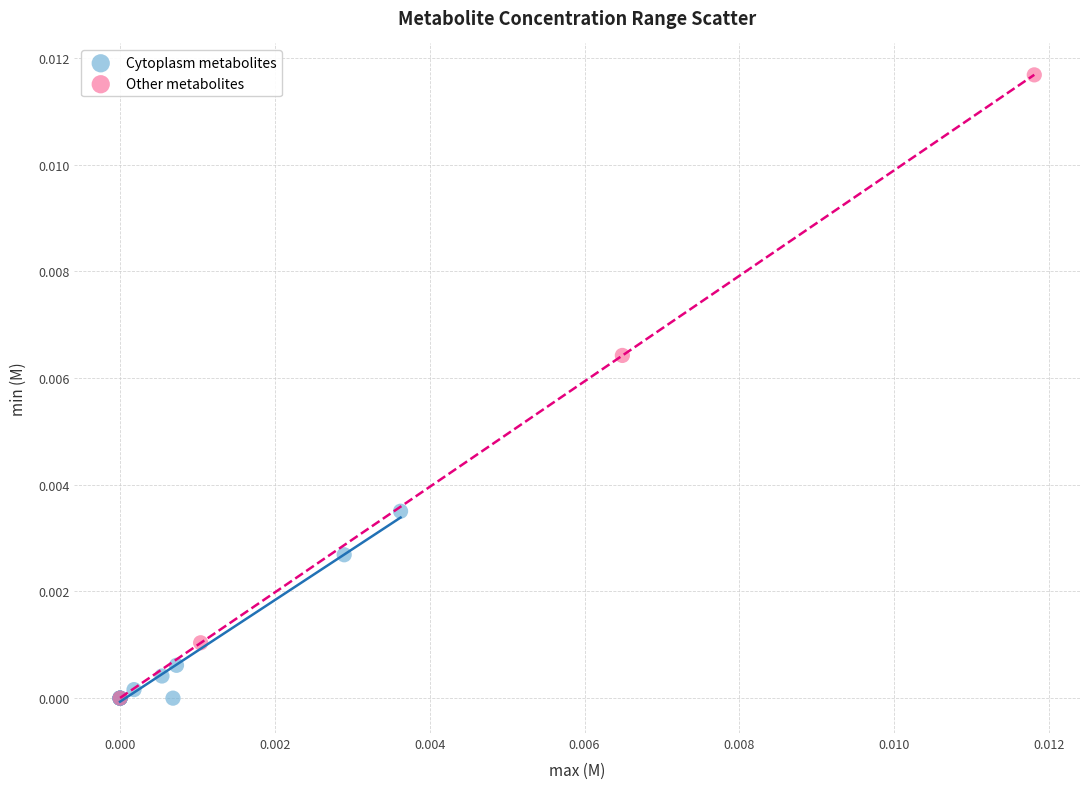

Which series reaches the maximum Y coordinate?

Other metabolites